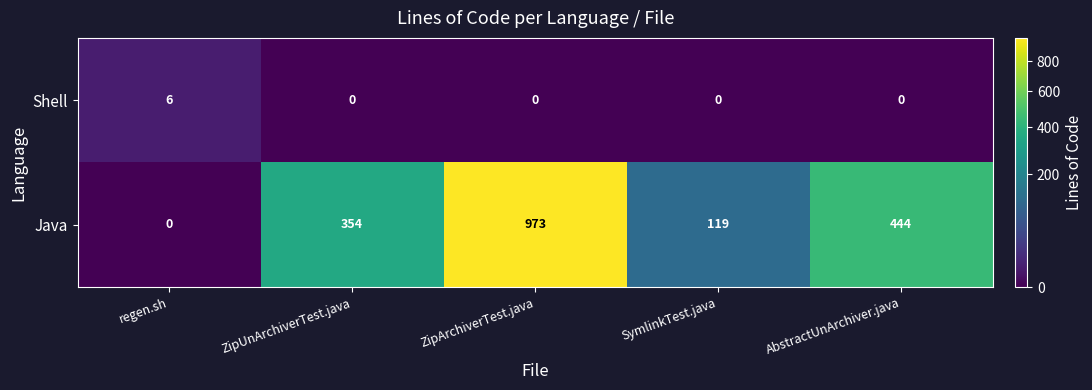

Is it true that Shell equals 2 at SymlinkTest.java?

False